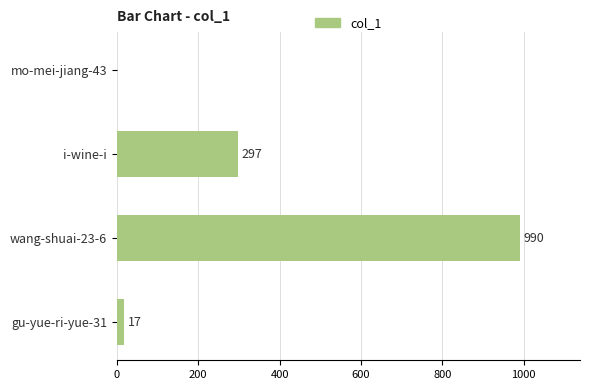

Which label corresponds to the largest value in the chart?

wang-shuai-23-6